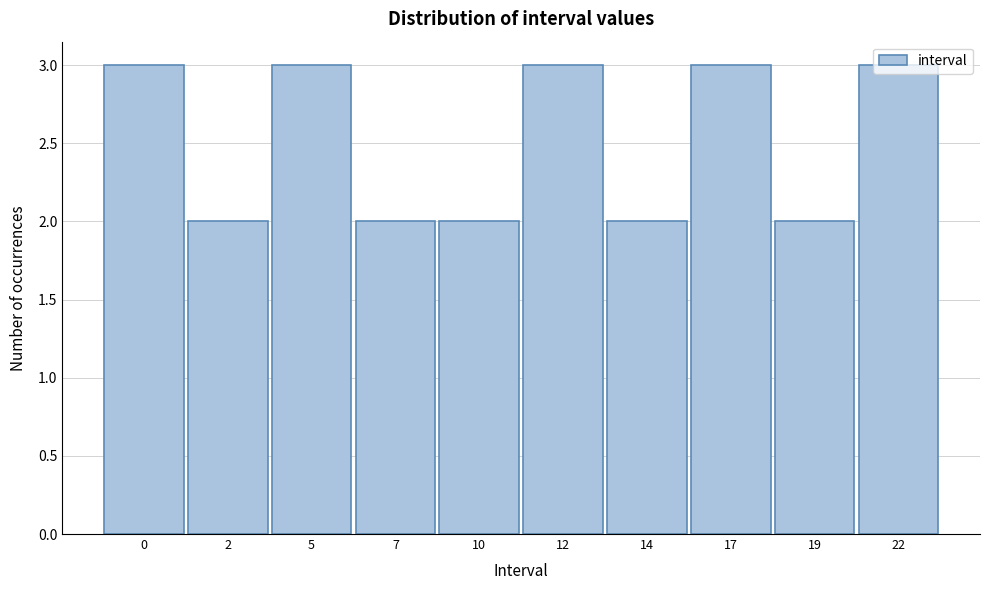

True or false: the data shows 4 at 5.

False